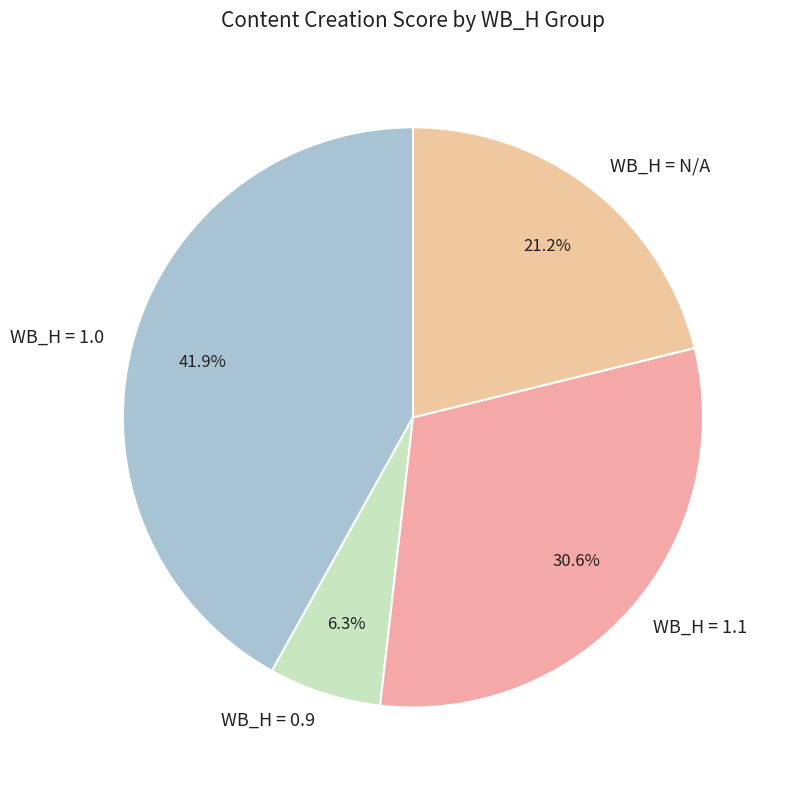

Which has a higher value, WB_H = 1.0 or WB_H = N/A?

WB_H = 1.0